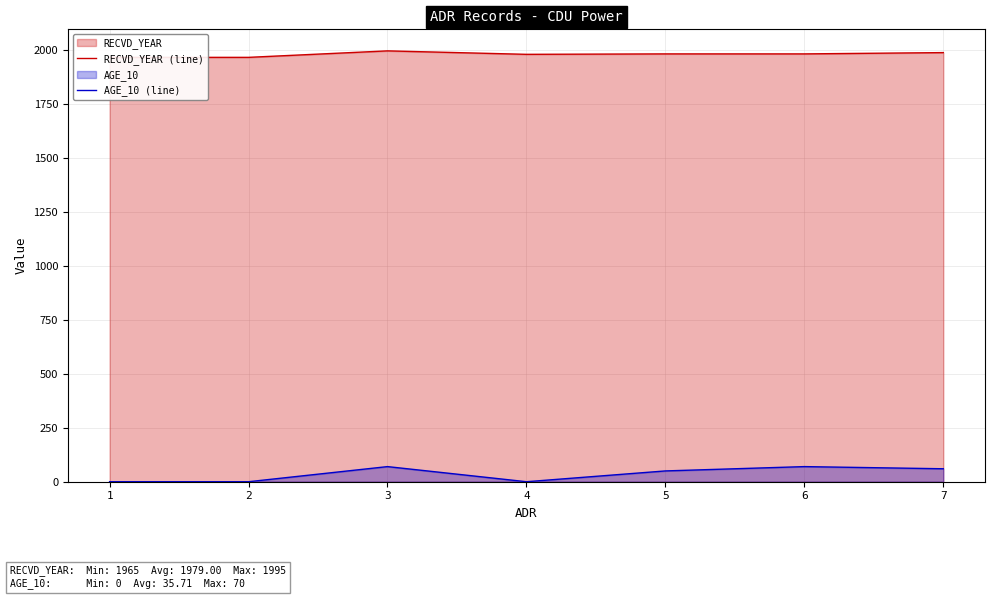

The value of RECVD_YEAR (line) at 3 is 1381. True or false?

False